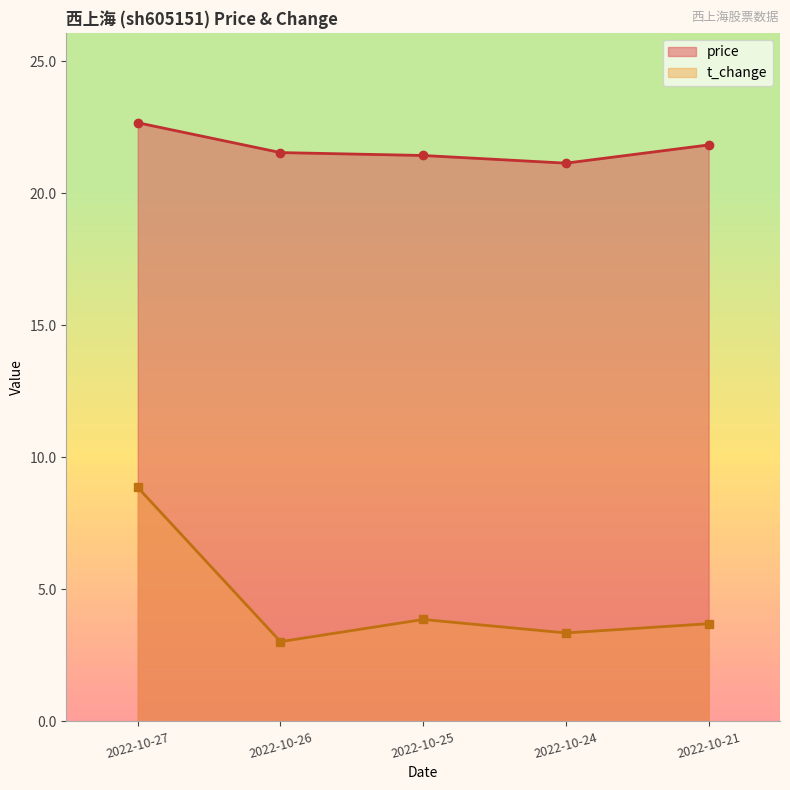

Which series has the largest total across all categories?

price